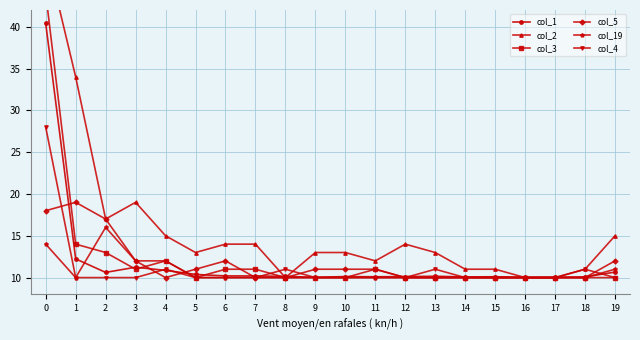

True or false: col_5 has more than 0 points higher than both neighbors.

True